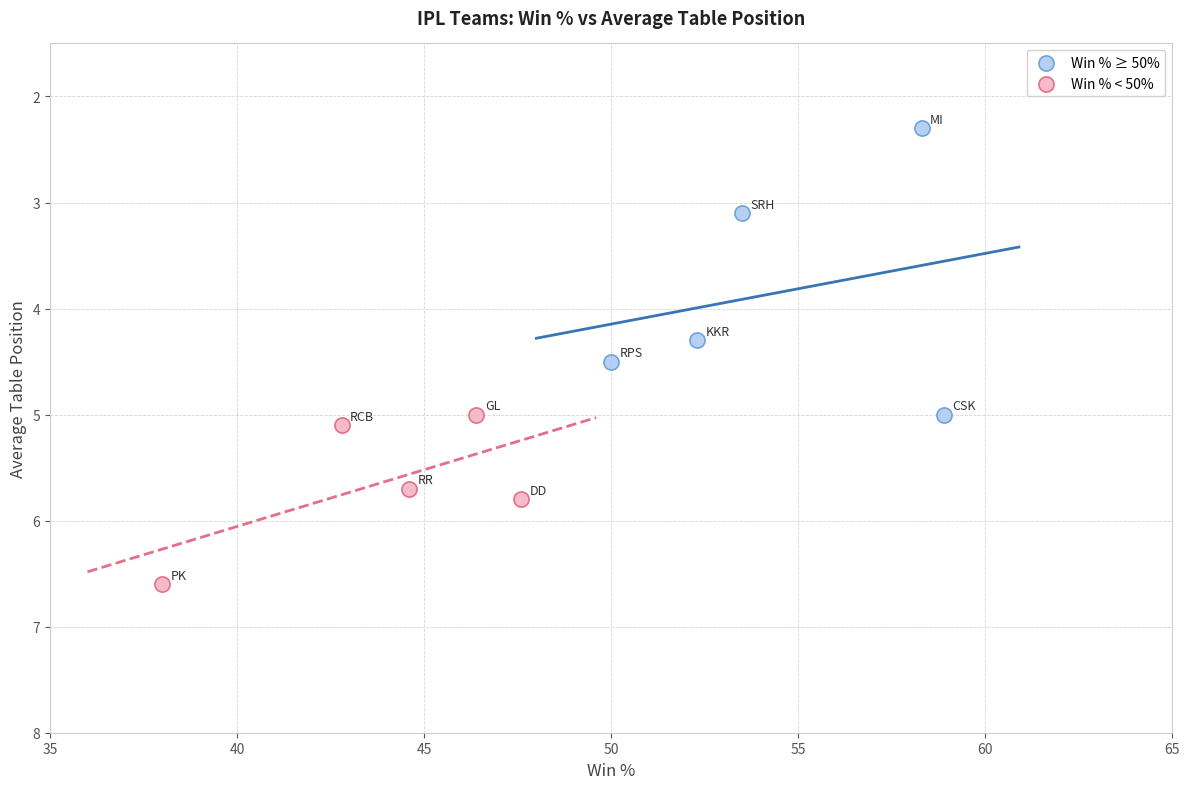

Which series contains the highest Y value?

Win % < 50%